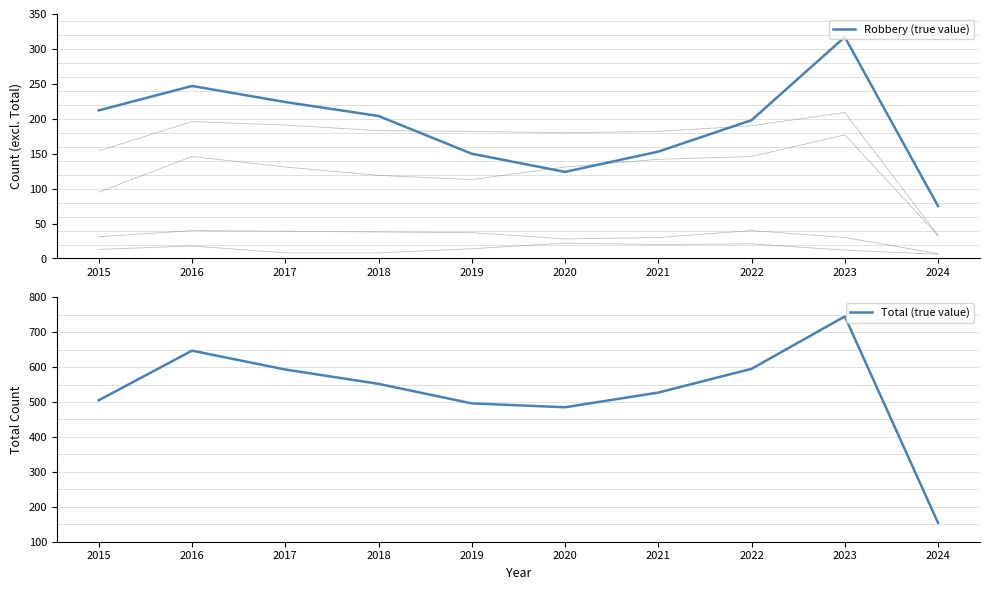

True or false: Robbery (true value) and Total (true value) cross at least once.

False